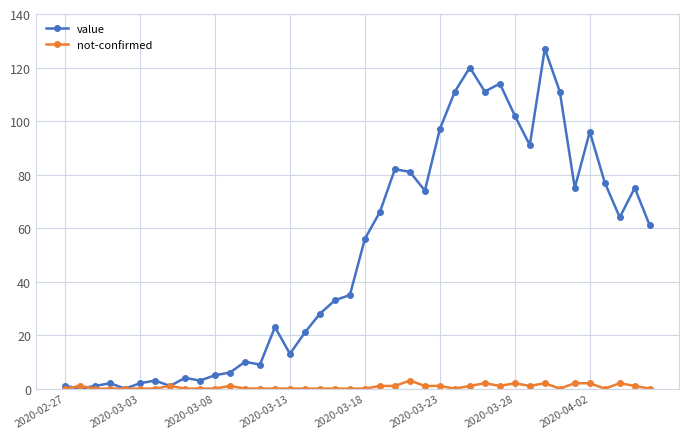

What is the difference between the maximum and second lowest values in the value series?

127